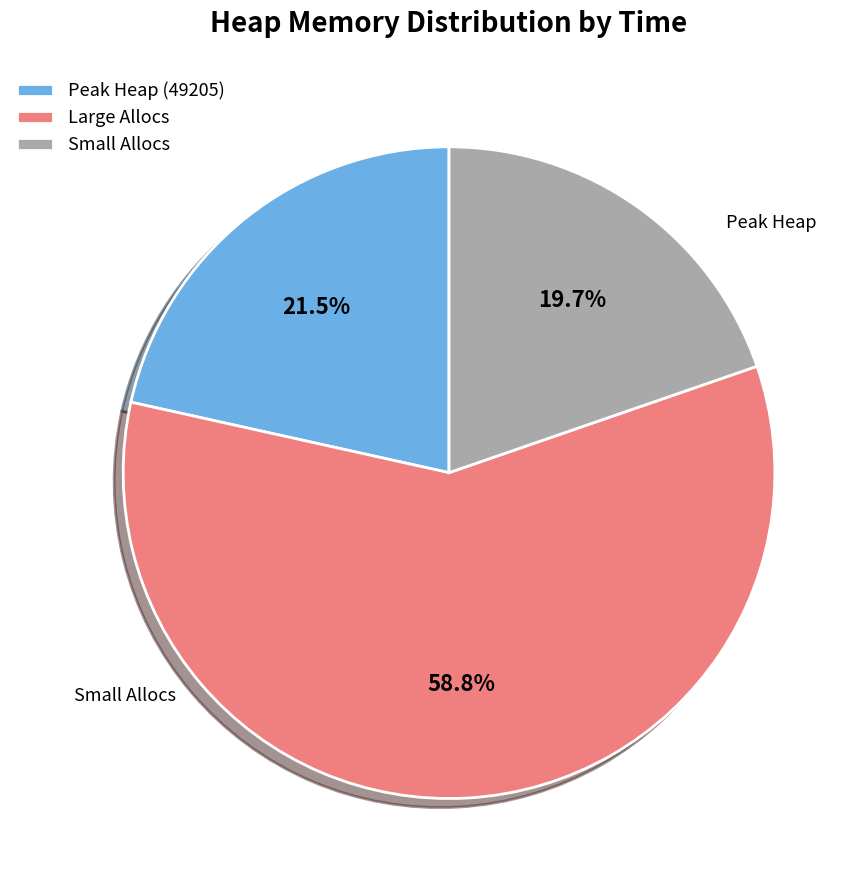

How many slices are in this pie chart?

3